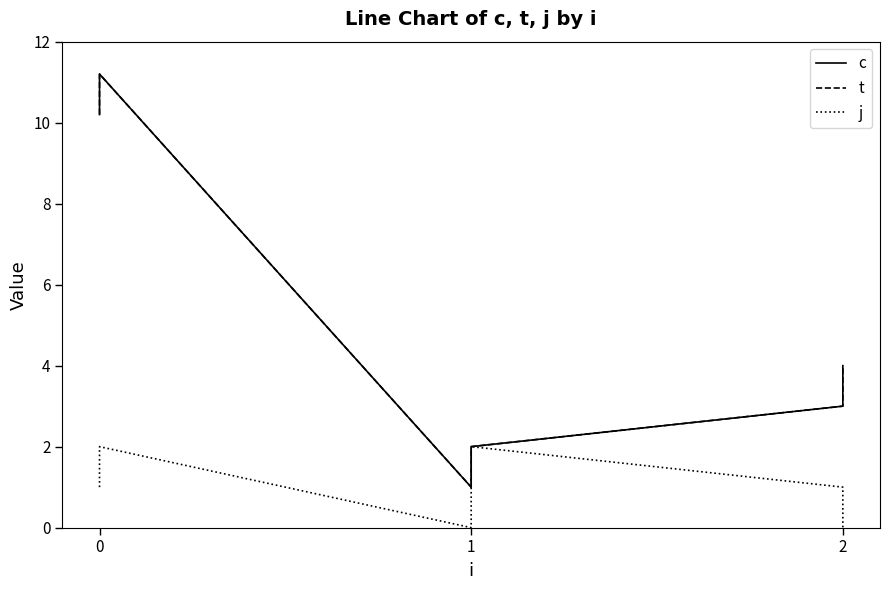

True or false: j and c intersect in this chart.

False